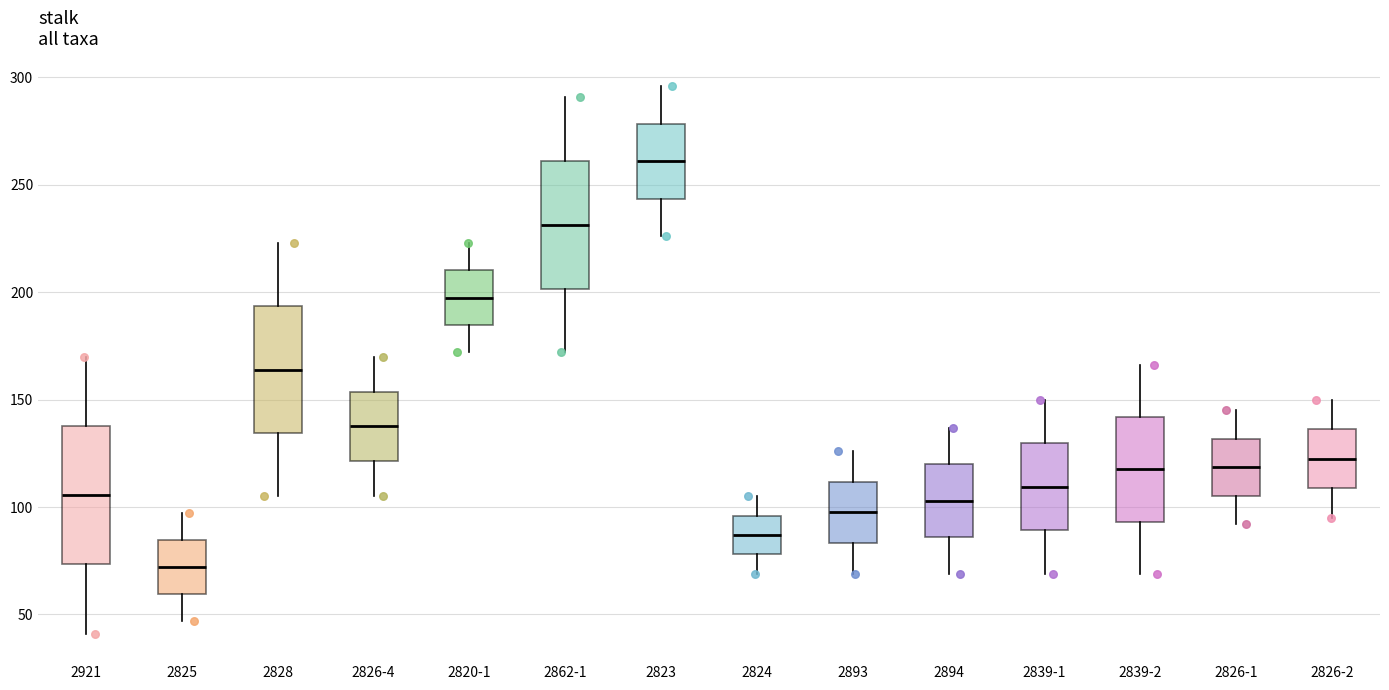

Which box is the tallest, from its lower edge to its upper edge?

2921